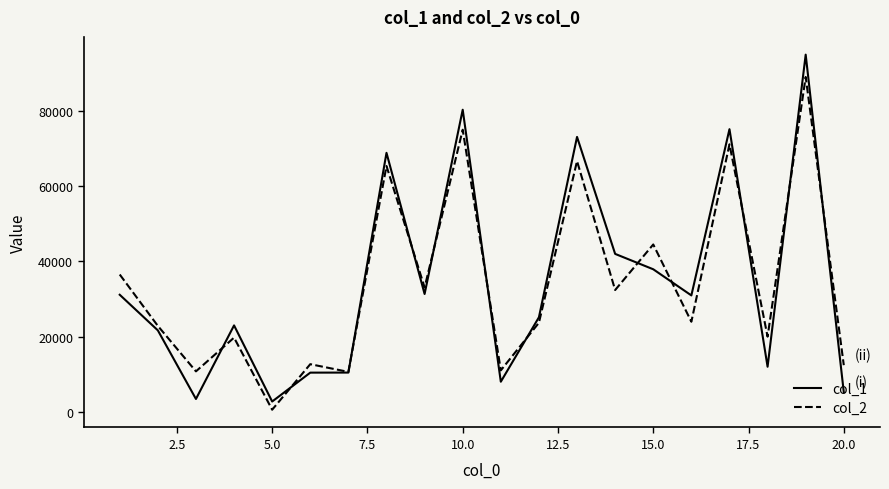

Rank the series by their maximum value, from lowest to highest.

col_2, col_1